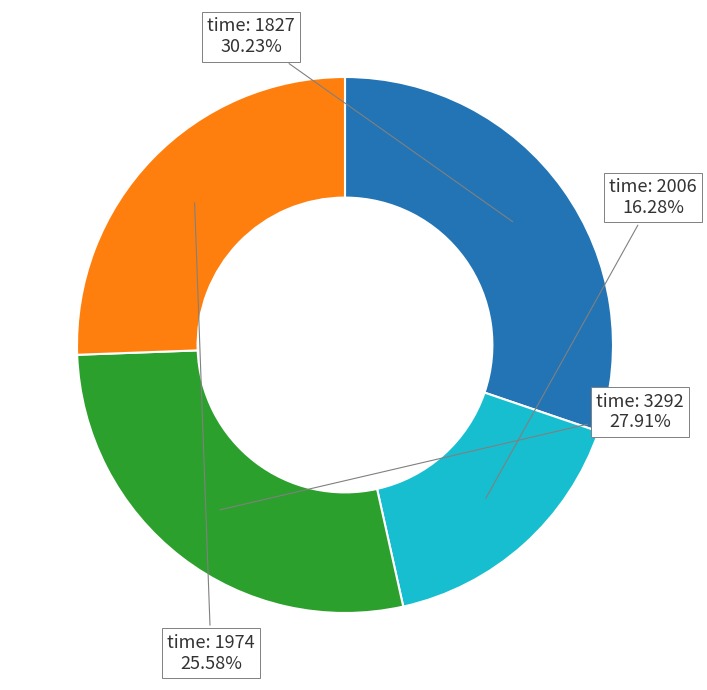

Does any single category account for the majority?

No